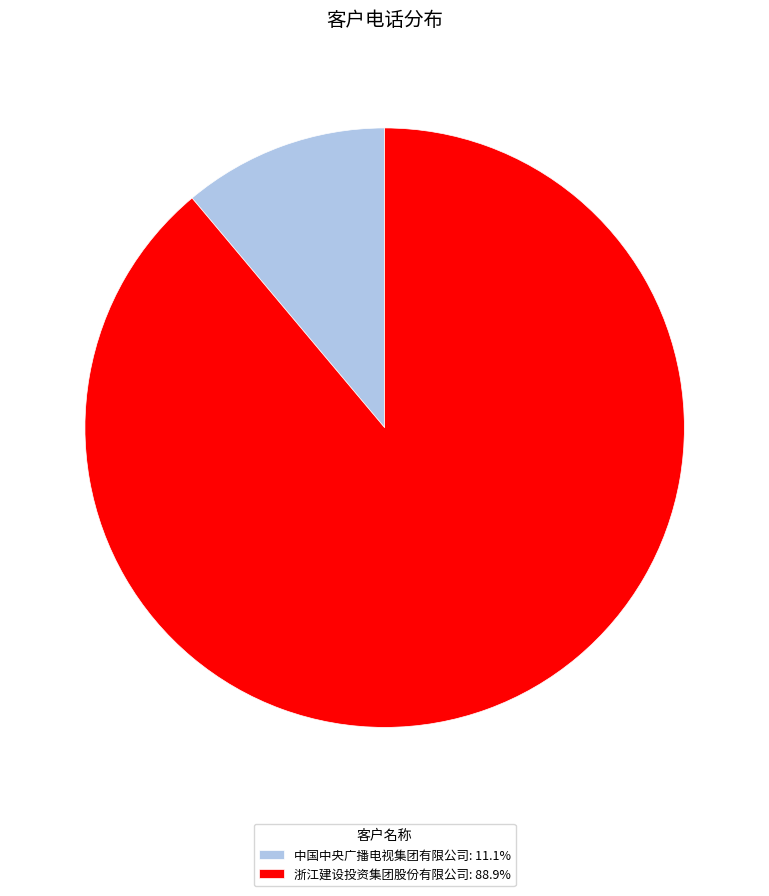

Which slice is the largest?

浙江建设投资集团股份有限公司